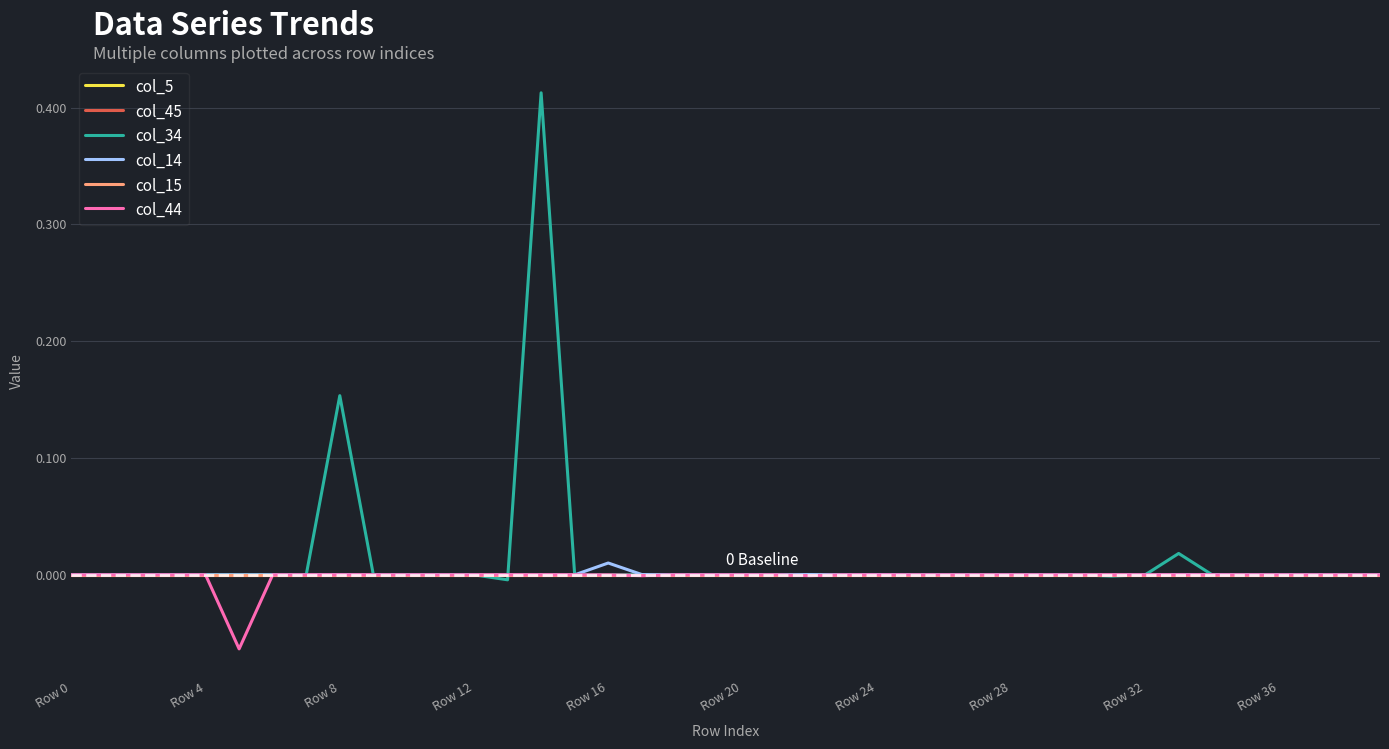

Which series has the widest spread of values?

col_34